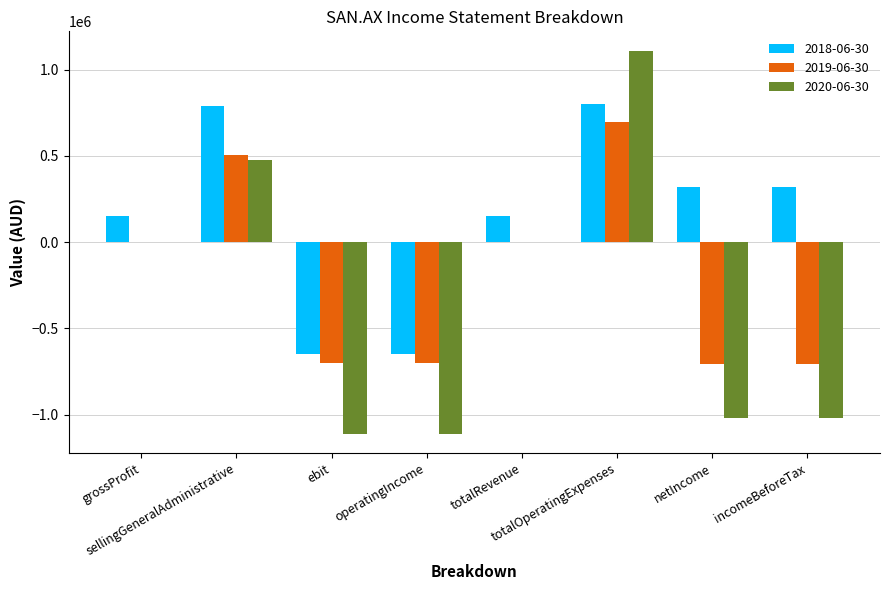

What is the sum of all 2020-06-30 values?

-2670000